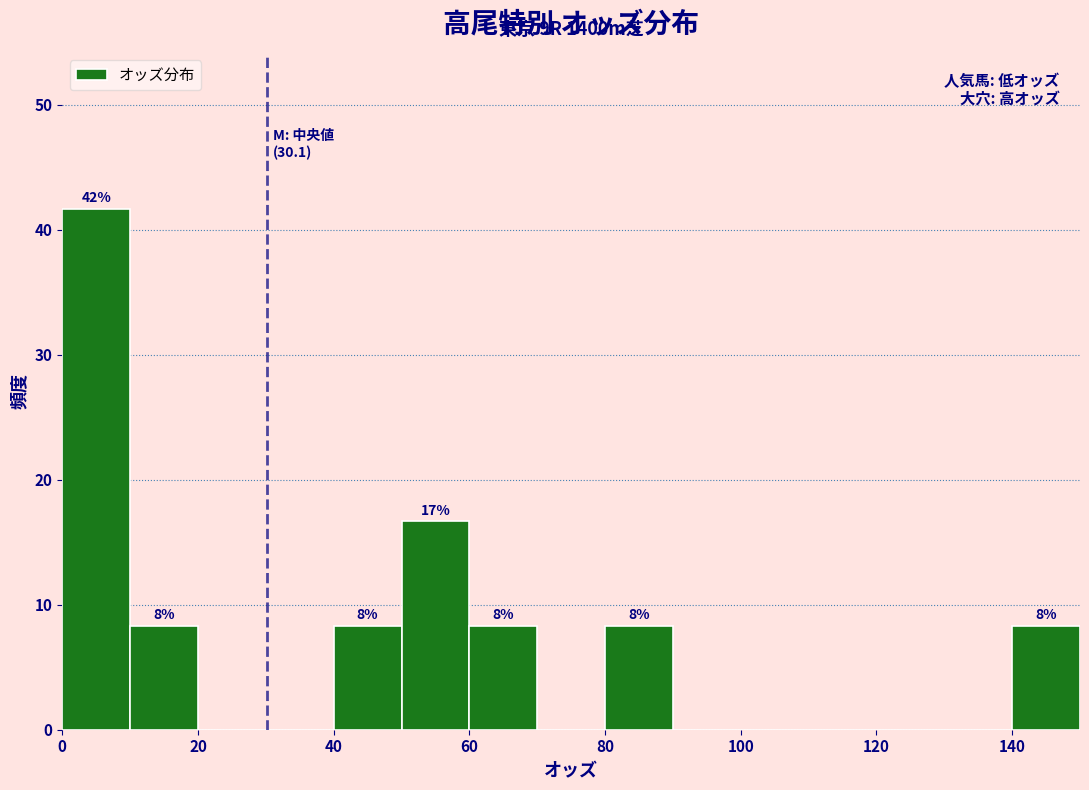

Which range on the x-axis has the tallest bar?

0 to 10